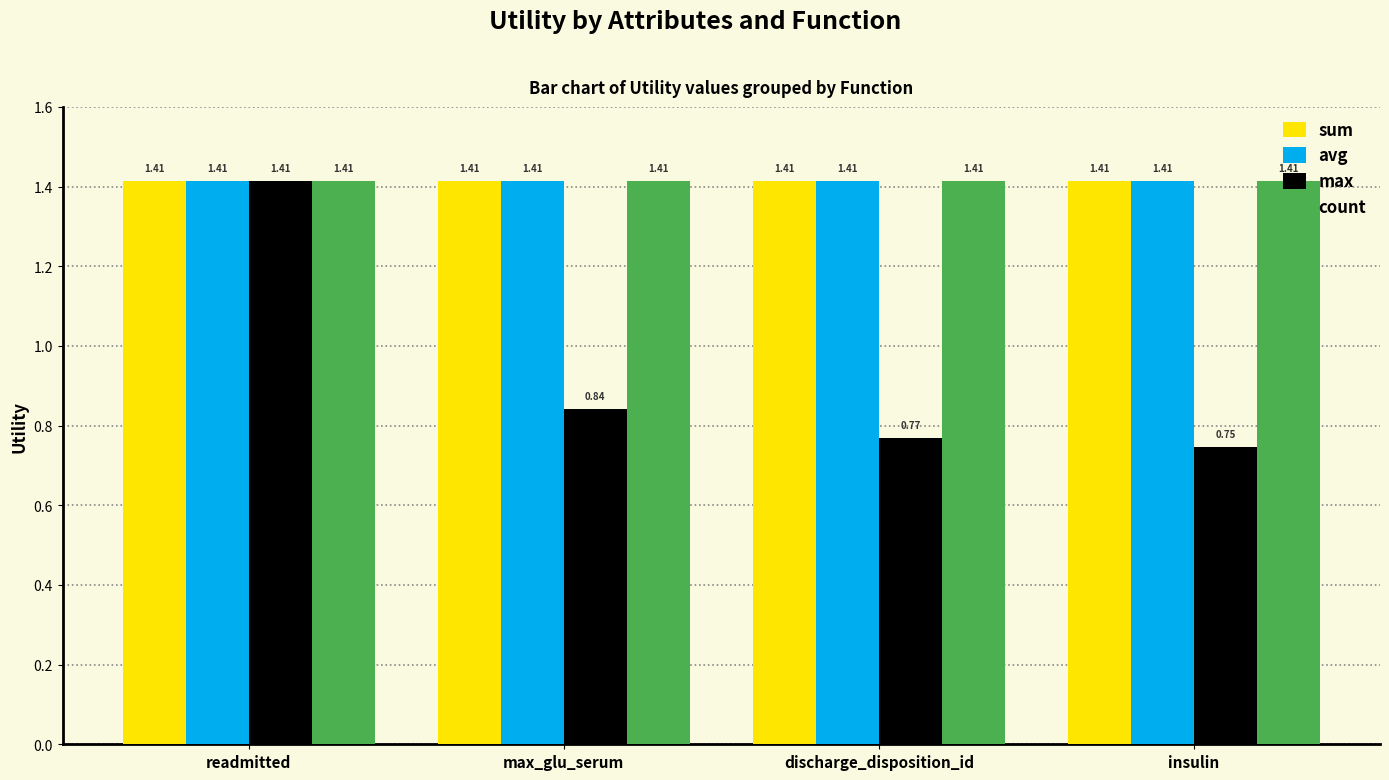

What is the average value of the max series?

0.9